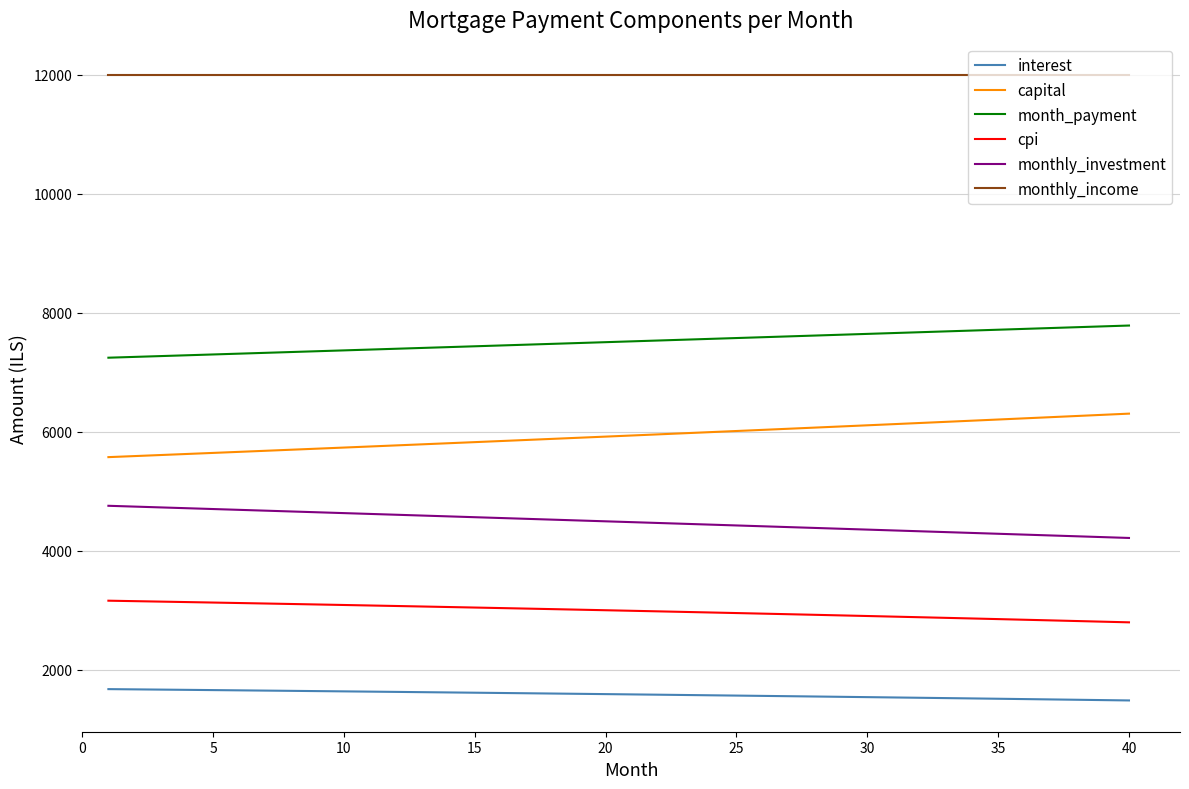

True or false: interest and monthly_income intersect in this chart.

False